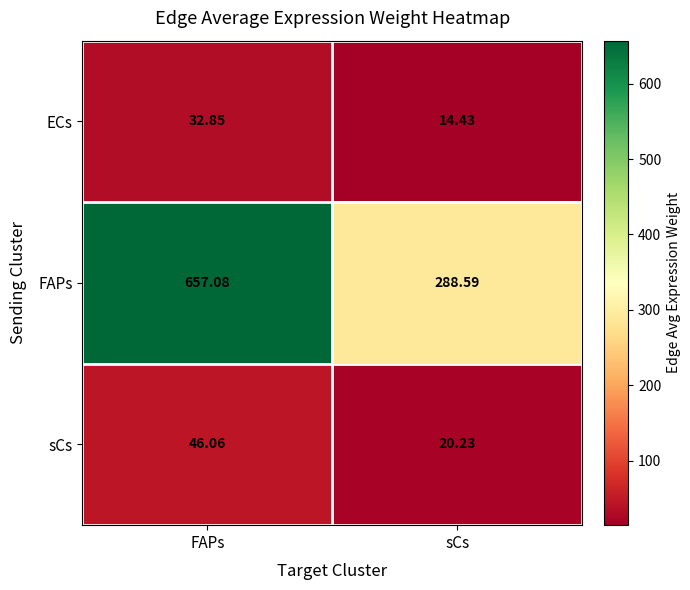

Which series has the widest spread of values?

FAPs